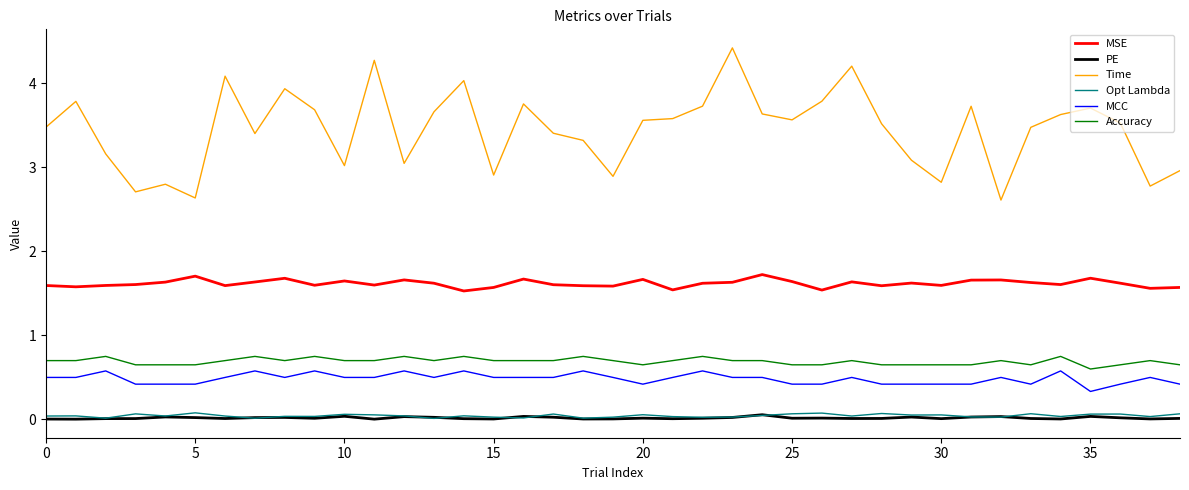

Is this an area chart (filled region under the line)?

No